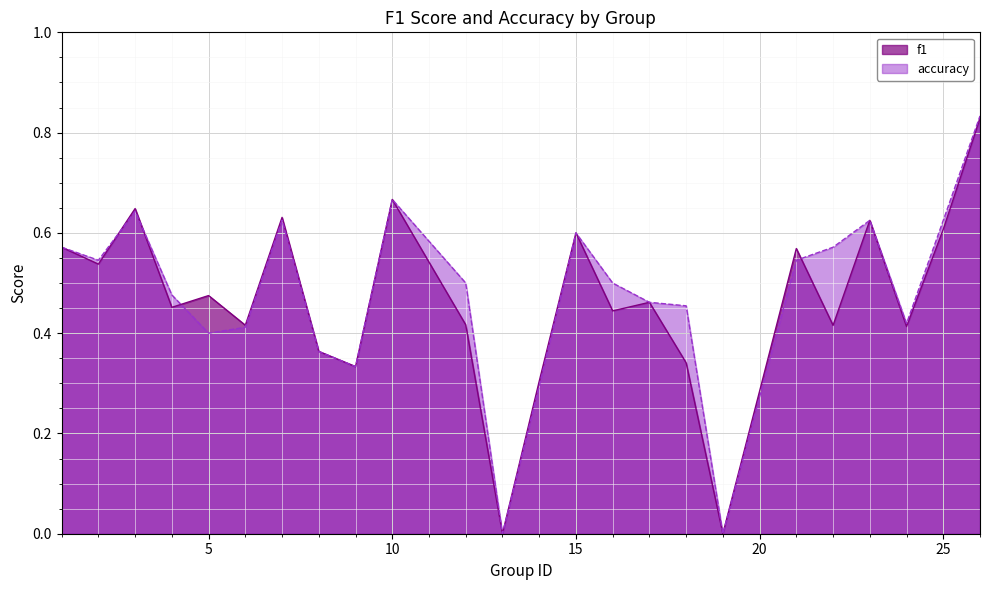

At 23, list the series in order from largest to smallest.

f1, accuracy